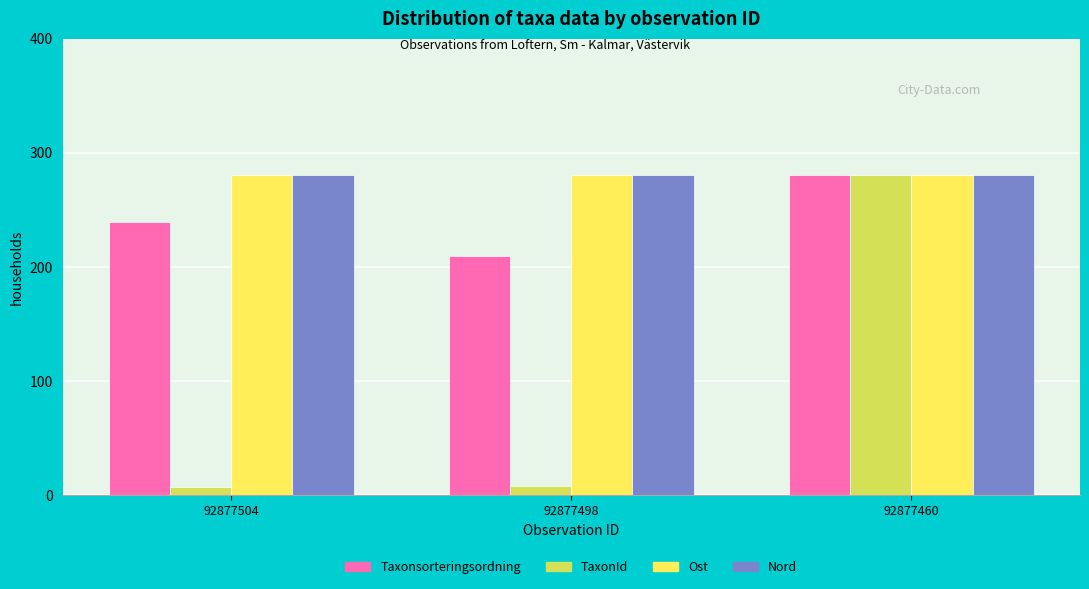

Read the Nord value at 92877504.

280.0